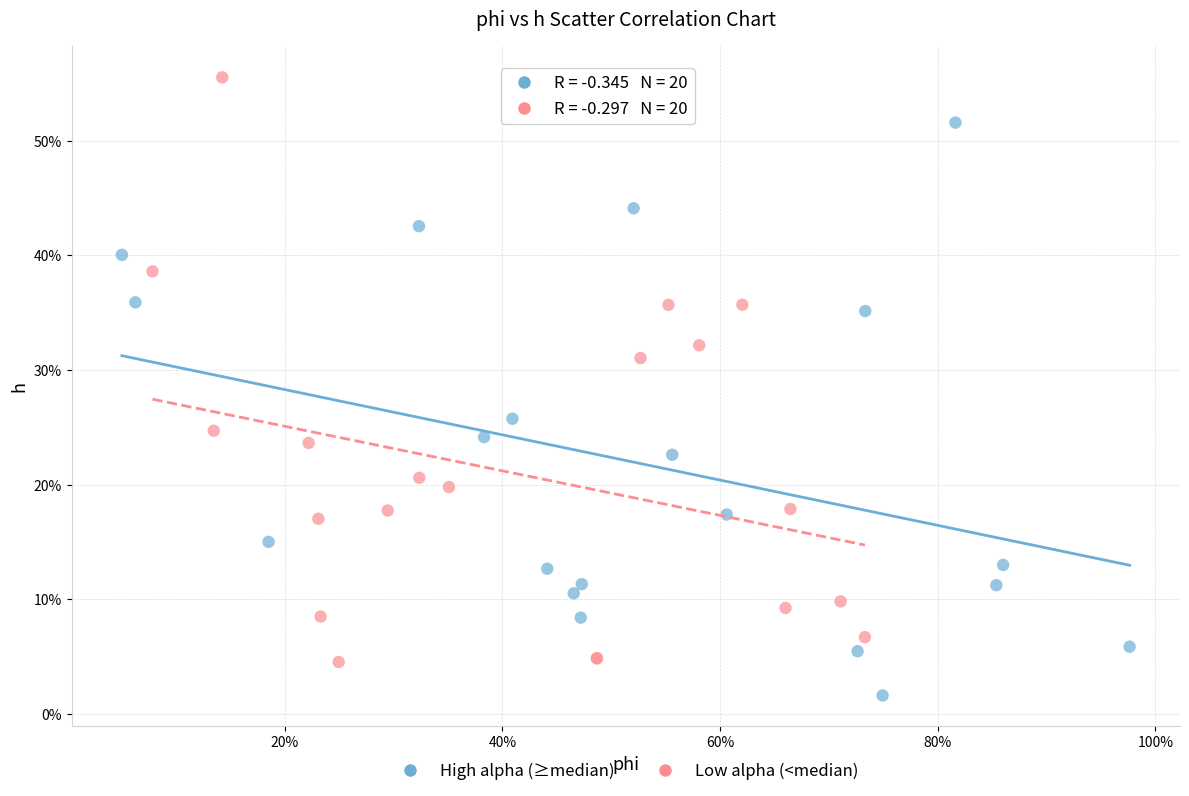

Which series contains the lowest Y value?

High alpha (≥median)